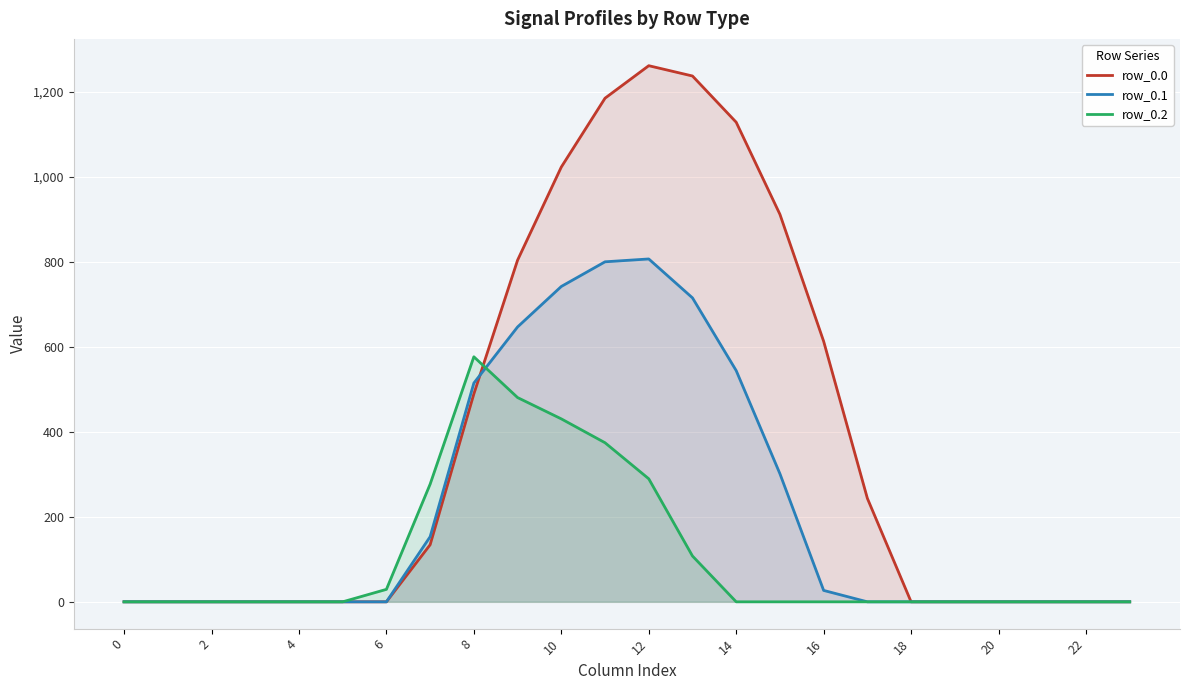

Rank the series at 10 from lowest to highest value.

row_0.2, row_0.1, row_0.0